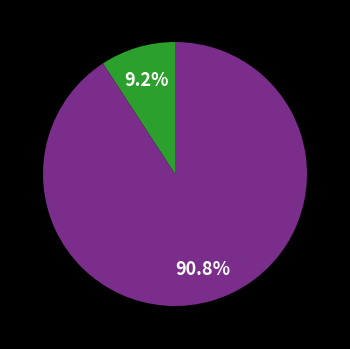

Does any single category account for the majority?

Yes